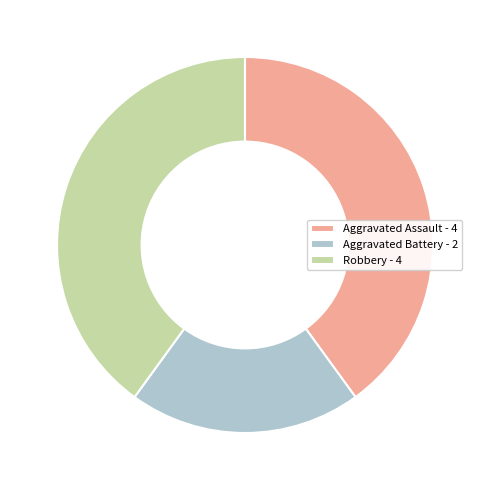

Which slice is the smallest?

Aggravated Battery